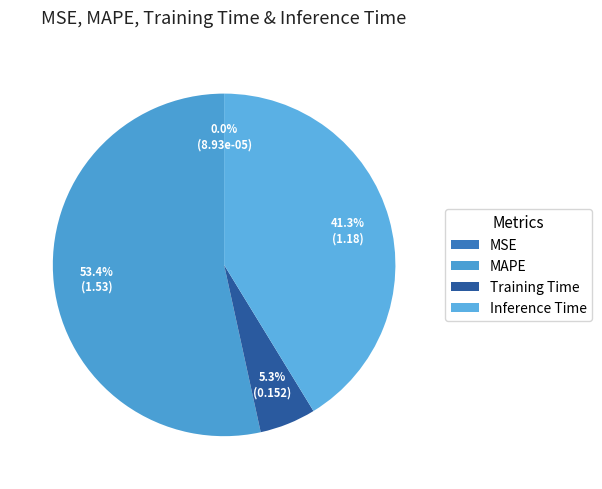

What percentage do MSE and Training Time together represent?

5.3%